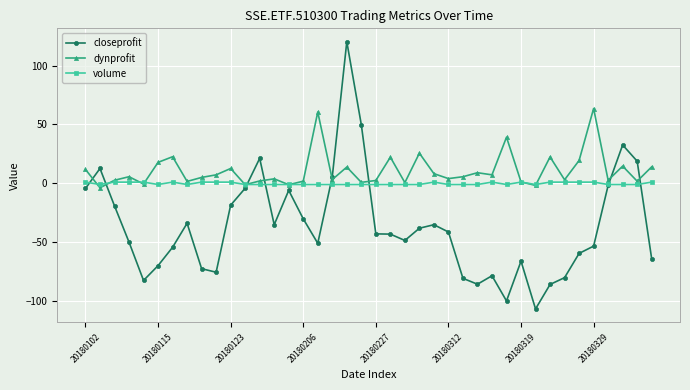

True or false: volume has more than 0 interior local peaks.

True